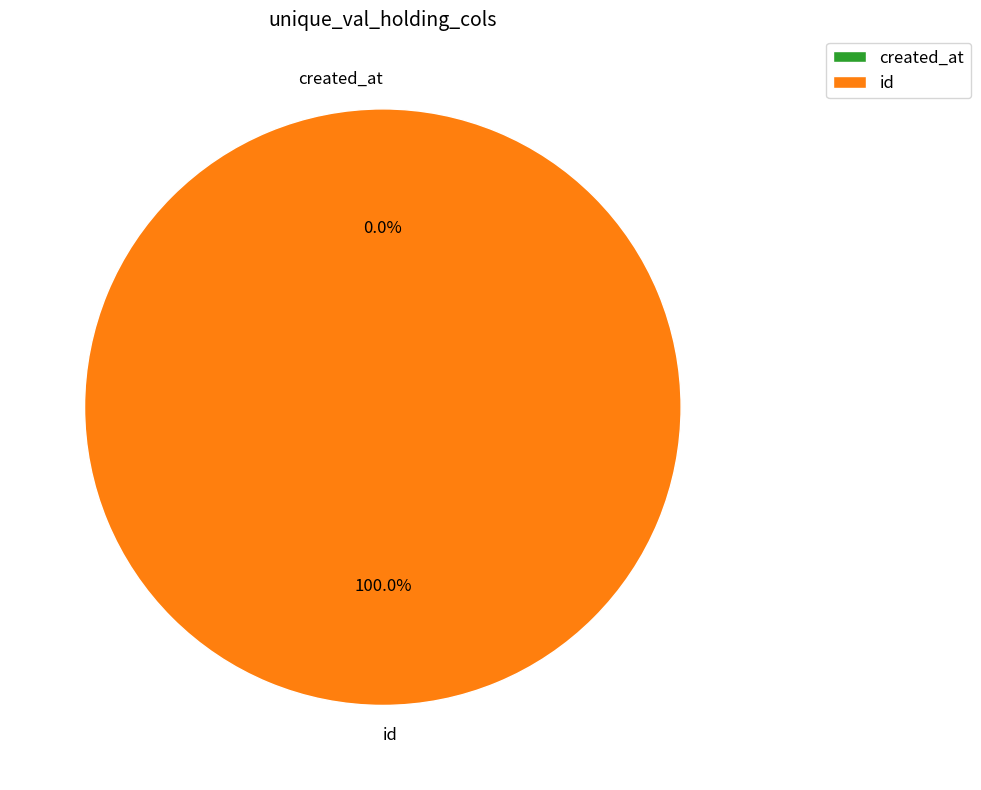

Which category accounts for the majority?

id